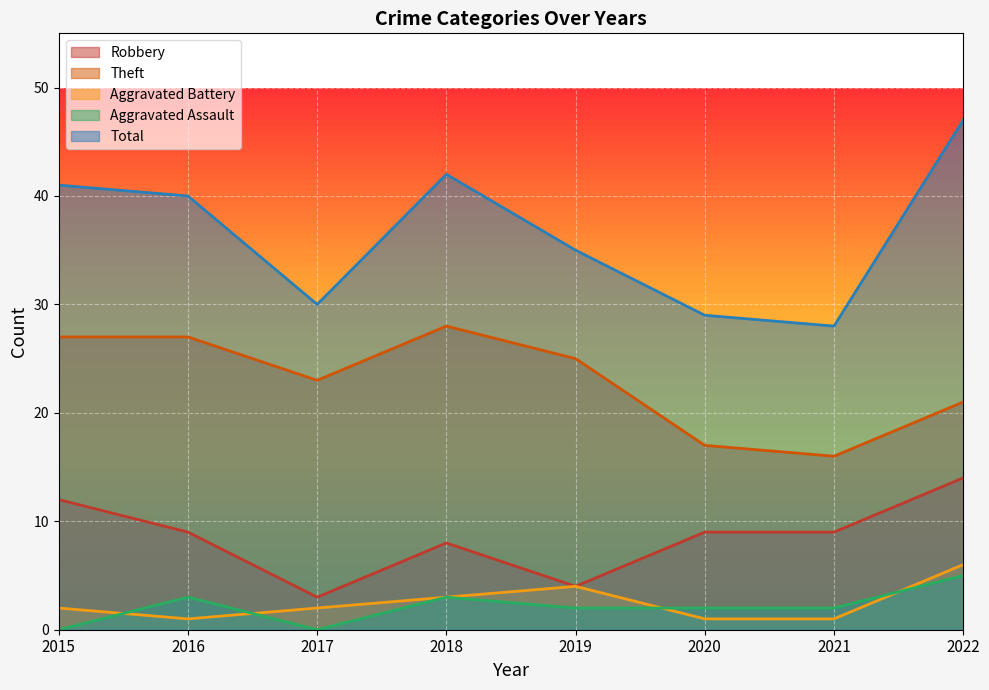

Reading right to left, extract all data points from this chart.

Robbery: 14	9	9	4	8	3	9	12
Theft: 21	16	17	25	28	23	27	27
Aggravated Battery: 6	1	1	4	3	2	1	2
Aggravated Assault: 5	2	2	2	3	0	3	0
Total: 47	28	29	35	42	30	40	41